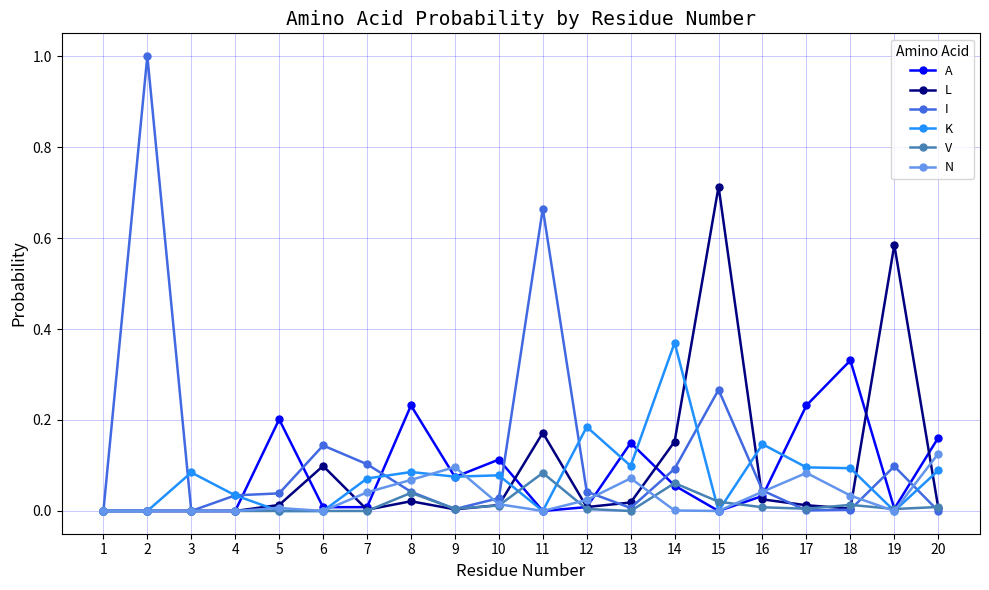

What is the highest value of the I series?

1.0